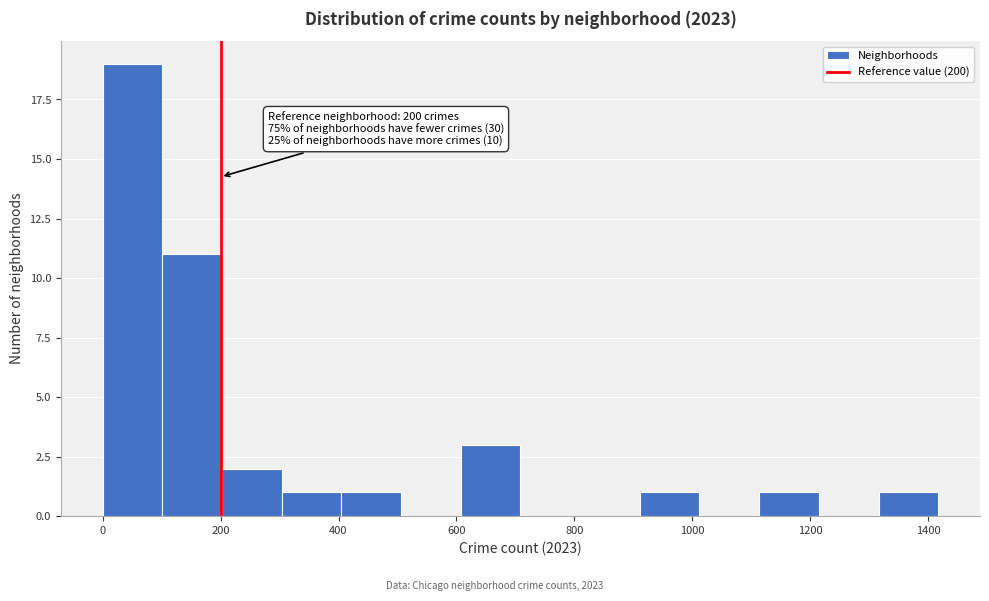

Over which range of the x-axis is the bar tallest?

0 to 100